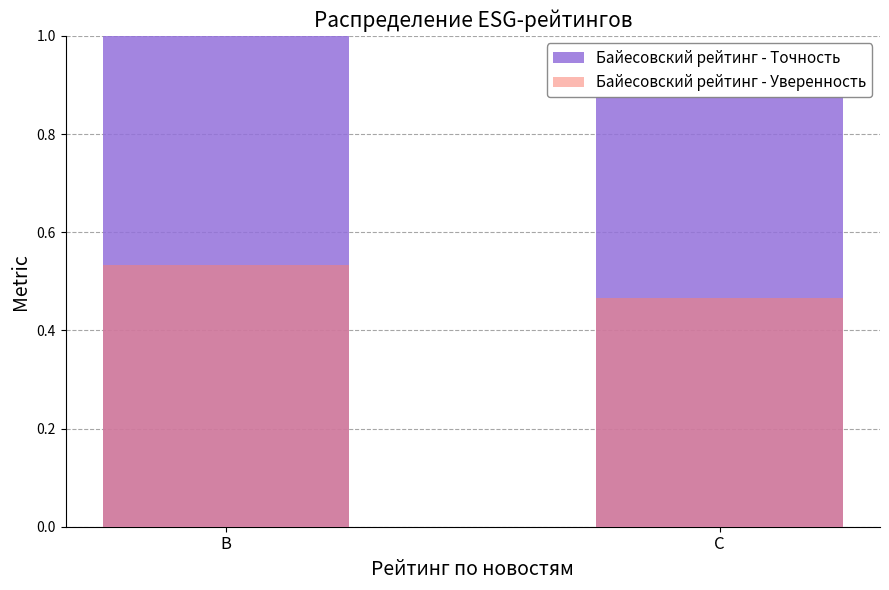

Reading left to right, what are all the values shown in this chart?

Байесовский рейтинг - Точность: B=1.0	C=0.9
Байесовский рейтинг - Уверенность: B=0.5	C=0.5